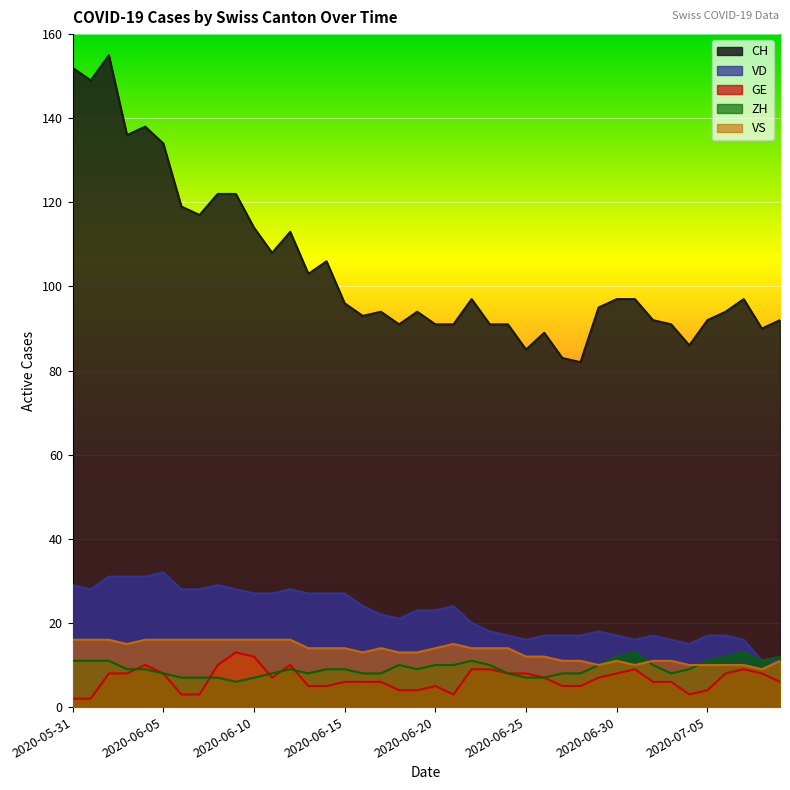

What is the sum of the ZH values at 2020-06-19 and 2020-07-06?

21